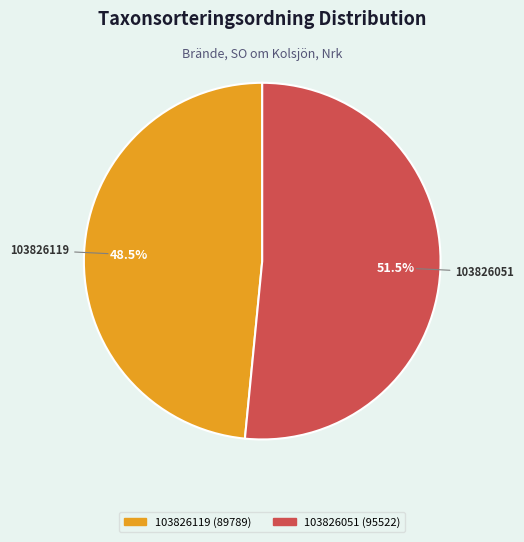

Which slice is the smallest?

103826119